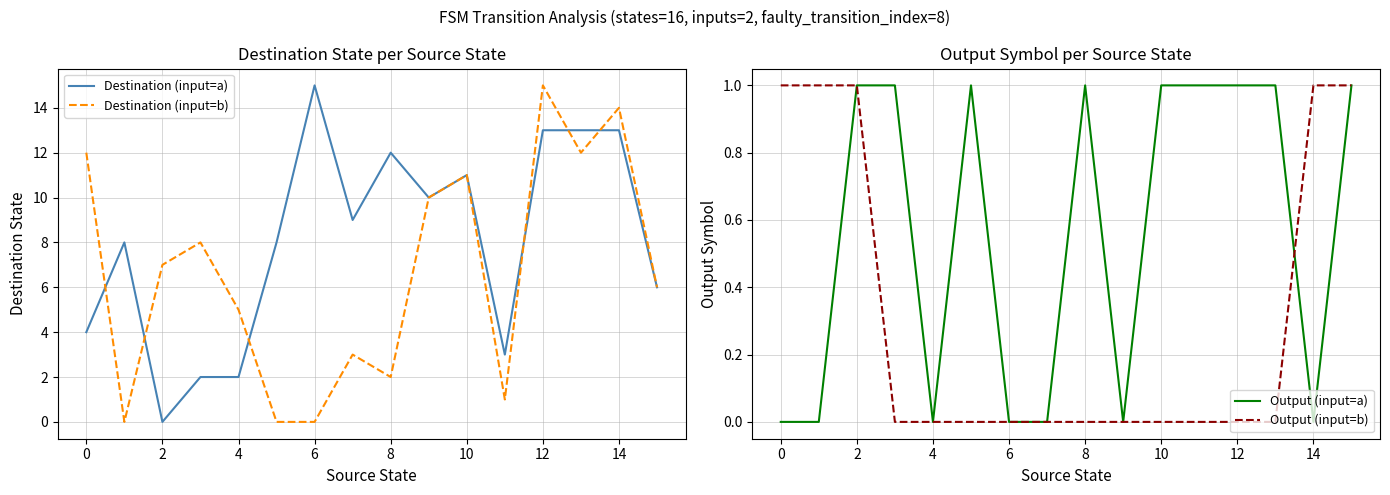

List the series in order of their peak value, lowest first.

Output (input=a), Output (input=b), Destination (input=a), Destination (input=b)